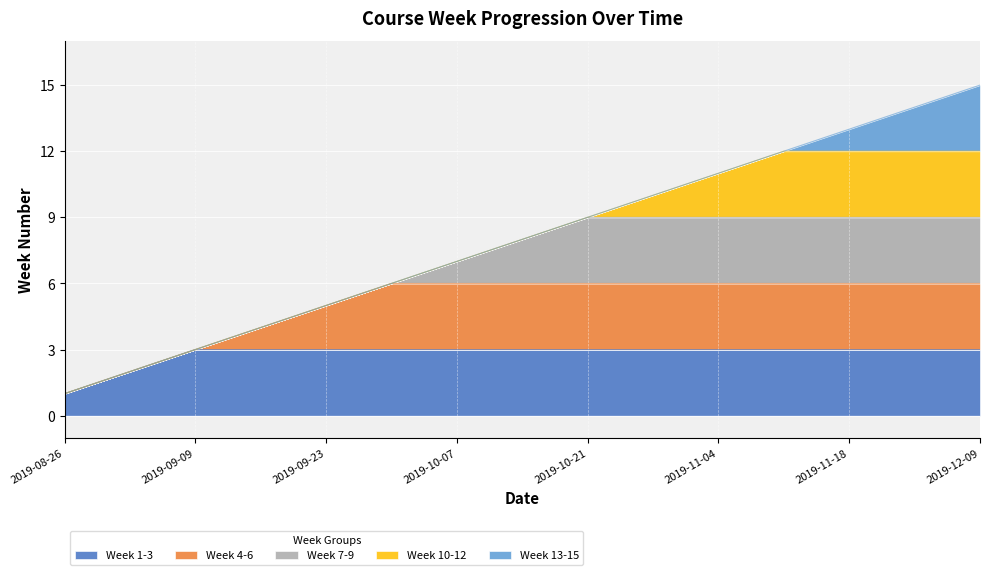

How many distinct data groups are displayed?

5